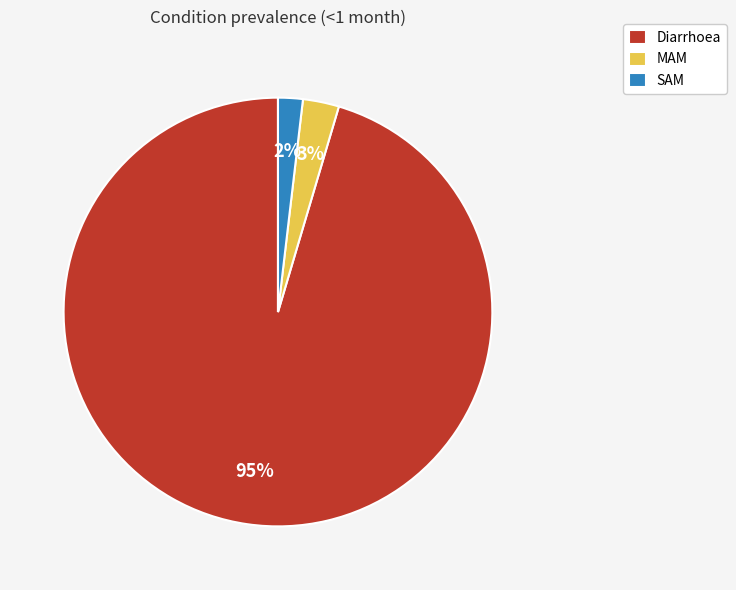

Is it true that SAM is 2% of the pie?

True